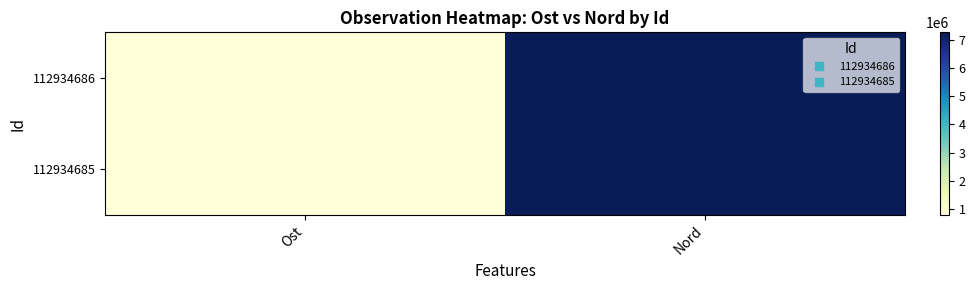

Reading left to right, list all the values displayed in this chart.

112934686: Ost=798695	Nord=7266708
112934685: Ost=798651	Nord=7266719